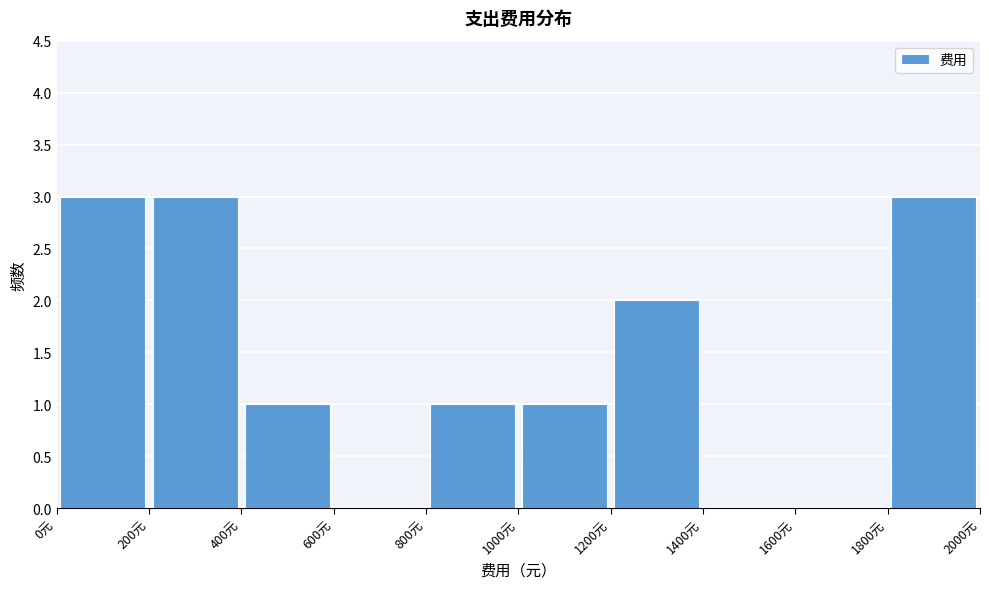

Reading left to right, list every bar in this chart as the range it spans on the x-axis followed by its height. The values are not printed on the chart, so give them approximately, as read against the axis.

0 to 200: 3
200 to 400: 3
400 to 600: 1
600 to 800: 0
800 to 1000: 1
1000 to 1200: 1
1200 to 1400: 2
1400 to 1600: 0
1600 to 1800: 0
1800 to 2000: 3